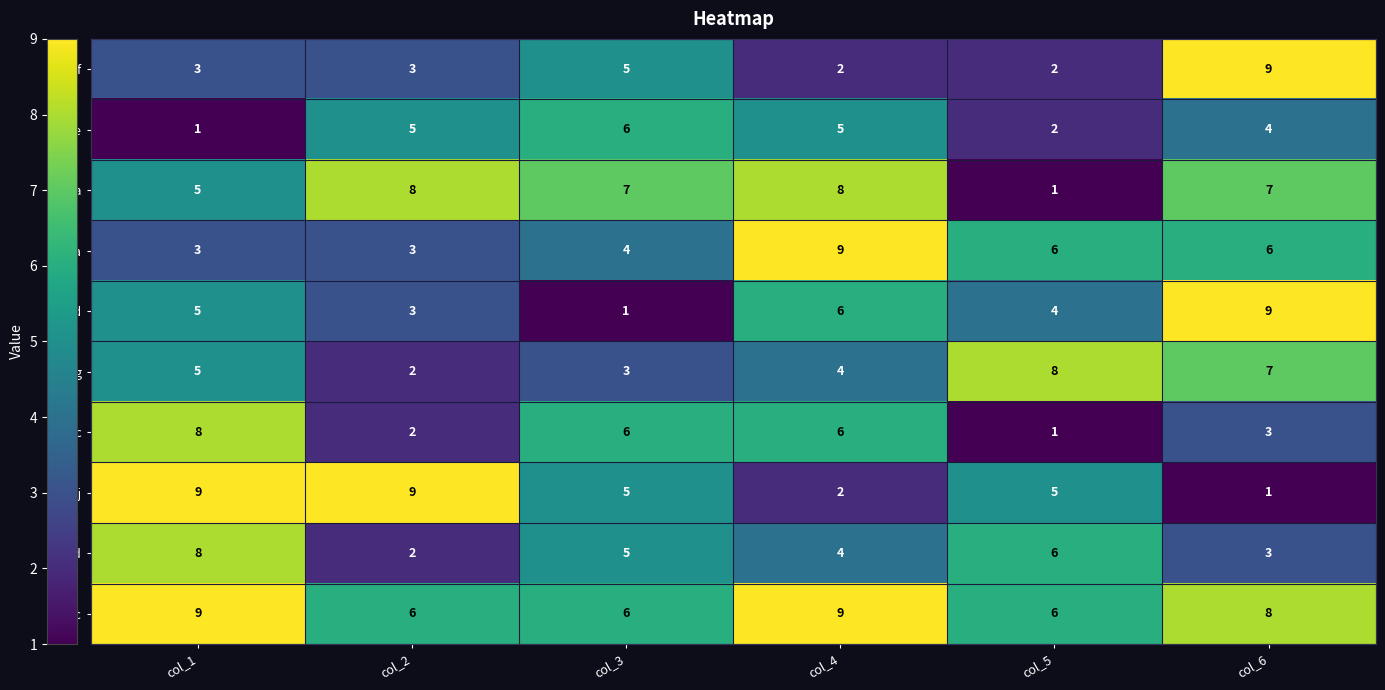

What is the difference between the bjef values at col_6 and col_4?

7